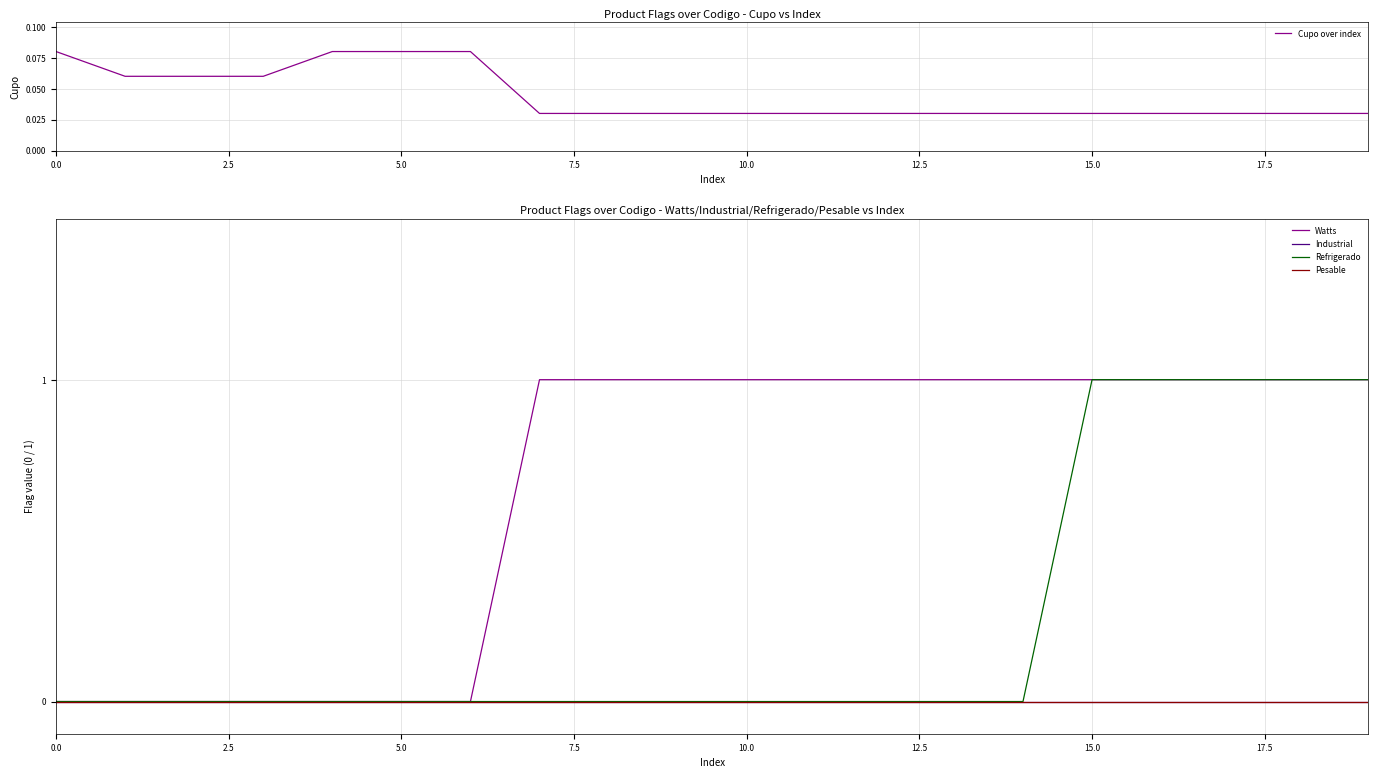

Reading left to right, what are all the values shown in this chart?

Cupo over index: 0.1	0.1	0.1	0.1	0.1	0.1	0.1	0.0	0.0	0.0	0.0	0.0	0.0	0.0	0.0	0.0	0.0	0.0	0.0	0.0
Watts: 0.0	0.0	0.0	0.0	0.0	0.0	0.0	1.0	1.0	1.0	1.0	1.0	1.0	1.0	1.0	1.0	1.0	1.0	1.0	1.0
Industrial: 0.0	0.0	0.0	0.0	0.0	0.0	0.0	0.0	0.0	0.0	0.0	0.0	0.0	0.0	0.0	0.0	0.0	0.0	0.0	0.0
Refrigerado: 0.0	0.0	0.0	0.0	0.0	0.0	0.0	0.0	0.0	0.0	0.0	0.0	0.0	0.0	0.0	1.0	1.0	1.0	1.0	1.0
Pesable: 0.0	0.0	0.0	0.0	0.0	0.0	0.0	0.0	0.0	0.0	0.0	0.0	0.0	0.0	0.0	0.0	0.0	0.0	0.0	0.0